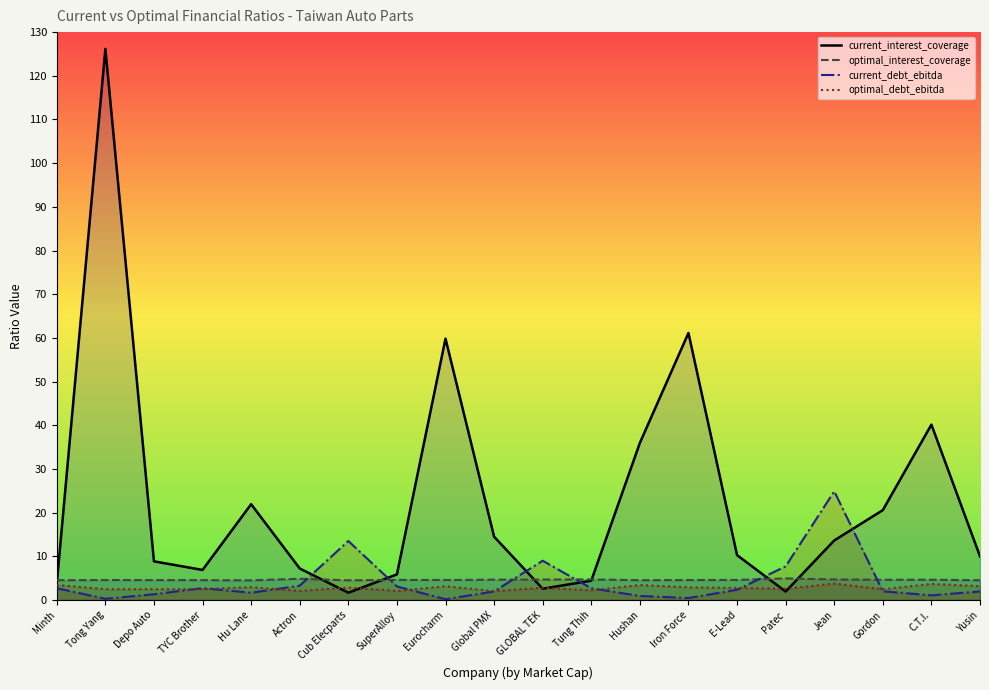

At which category does optimal_debt_ebitda reach its first local peak?

Hu Lane